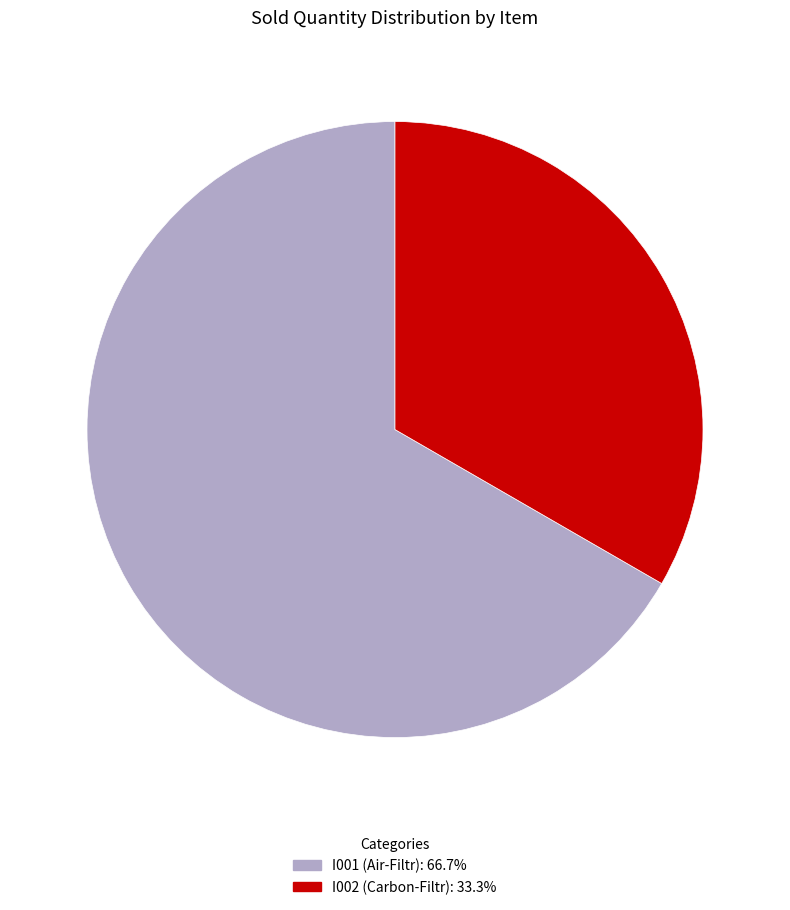

How many segments does this pie chart have?

2